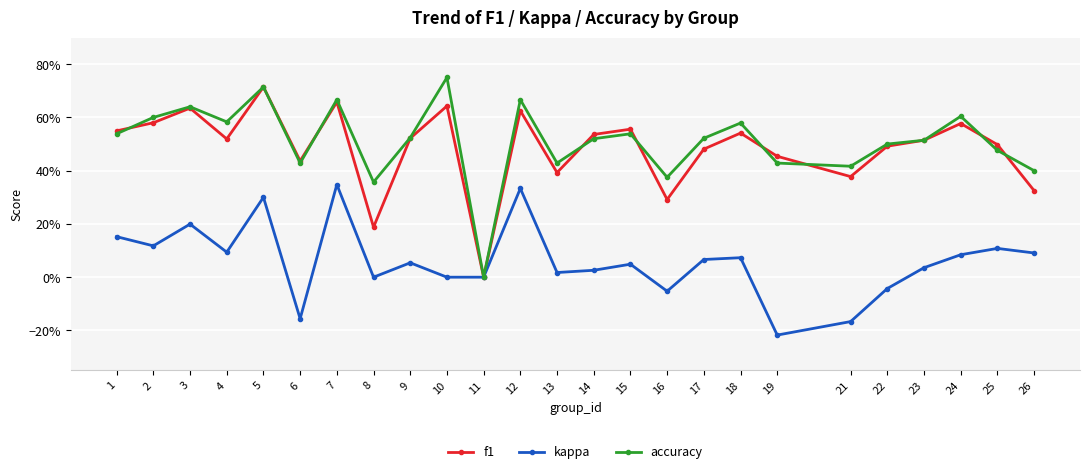

What are all the series names shown in the legend?

f1, kappa, accuracy